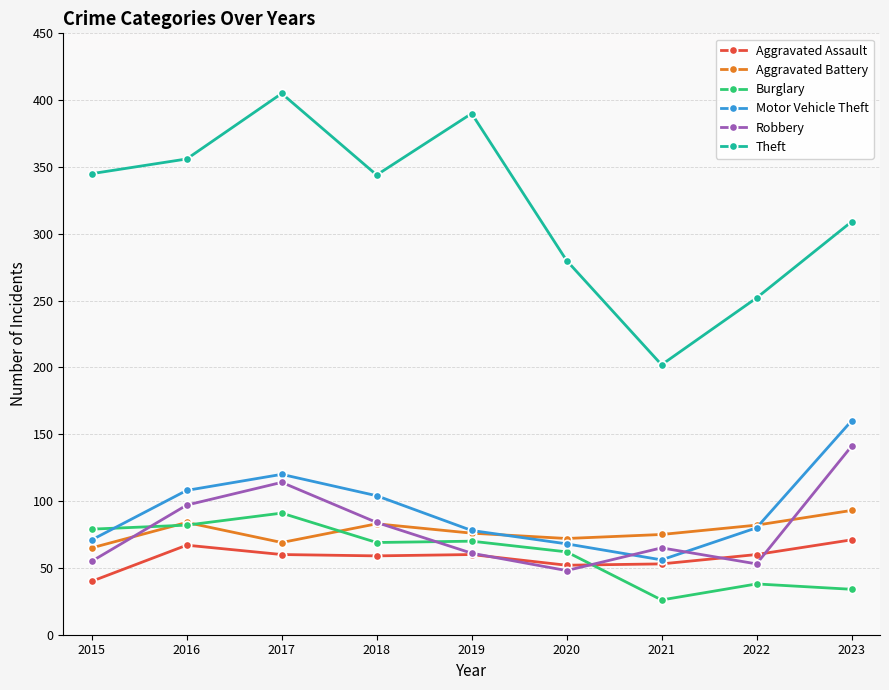

Where is the first local minimum for Motor Vehicle Theft?

2021